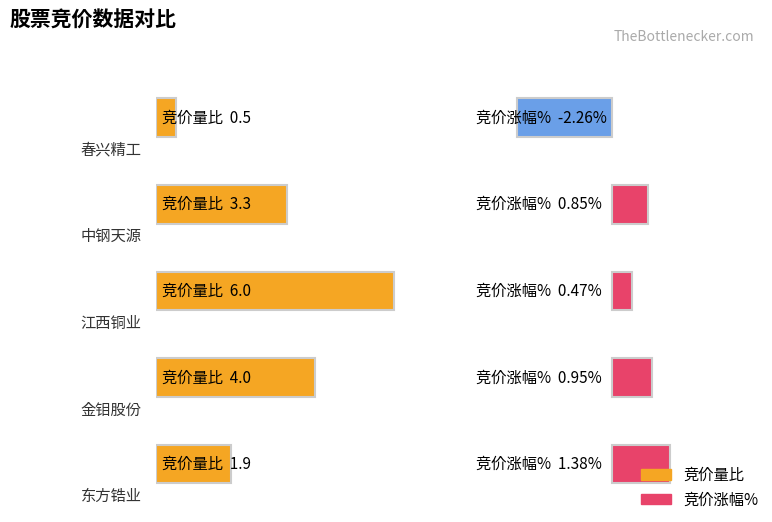

How many distinct data groups are displayed?

2